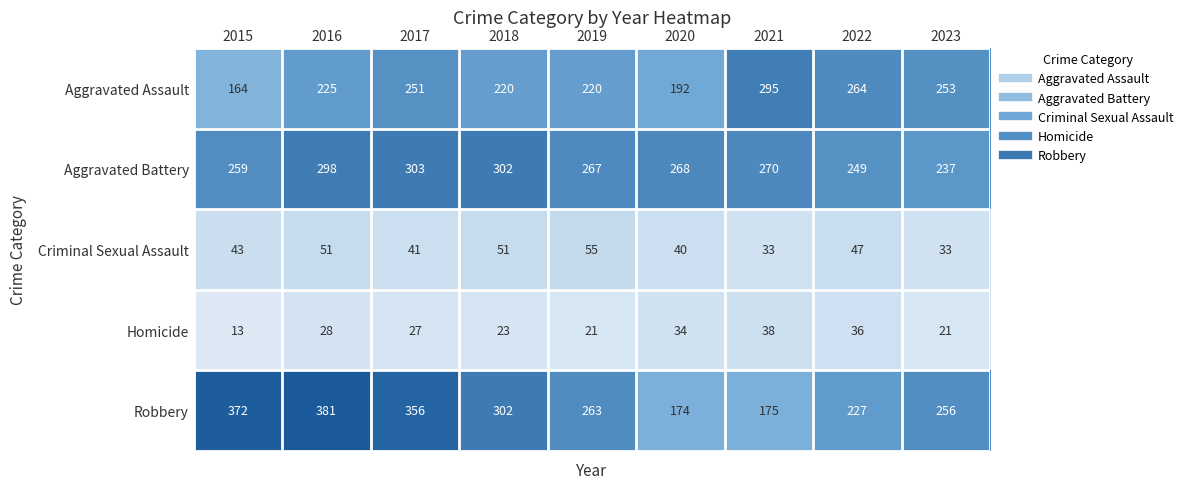

Where is Aggravated Assault nearest to the value 229?

2016